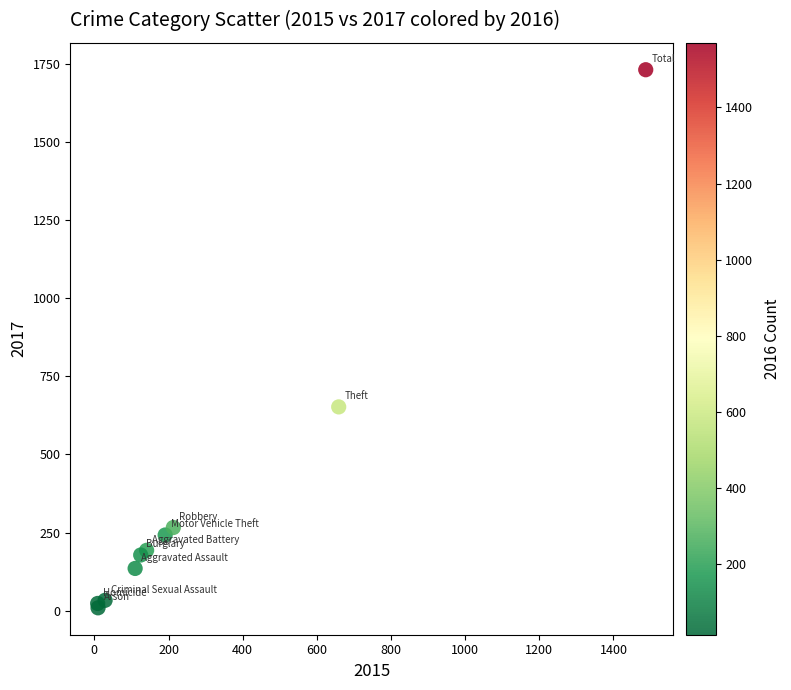

What Y value in the scatter plot is closest to 870?

652